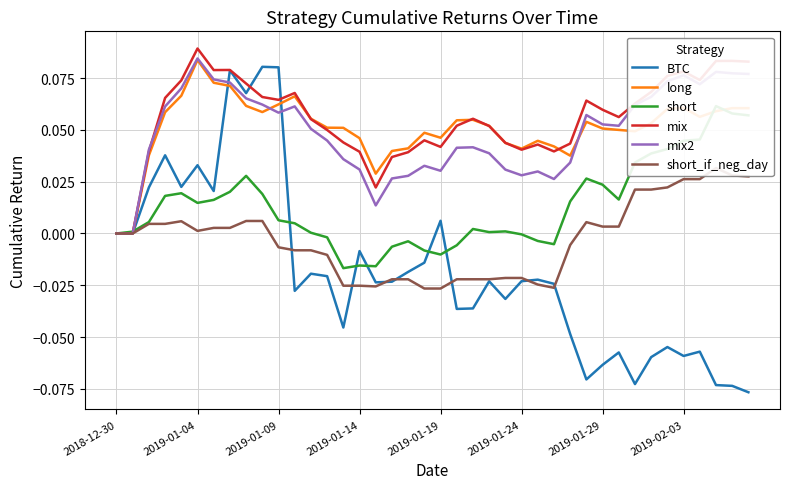

Is this an area chart (filled region under the line)?

No